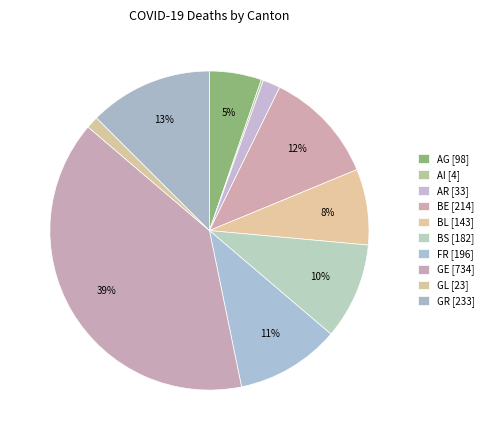

To the nearest percent, what is the difference between the AG and BL slice percentages?

2%